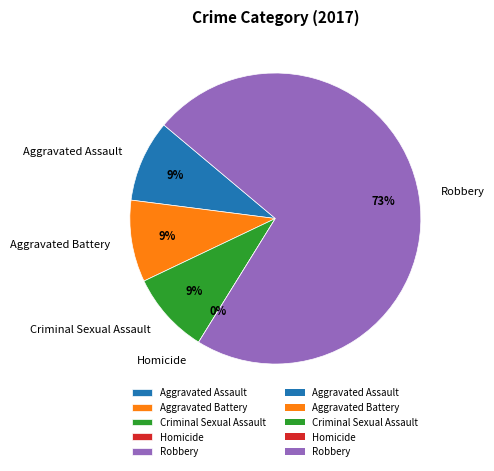

Rank the categories by value from lowest to highest.

Homicide, Aggravated Assault, Aggravated Battery, Criminal Sexual Assault, Robbery